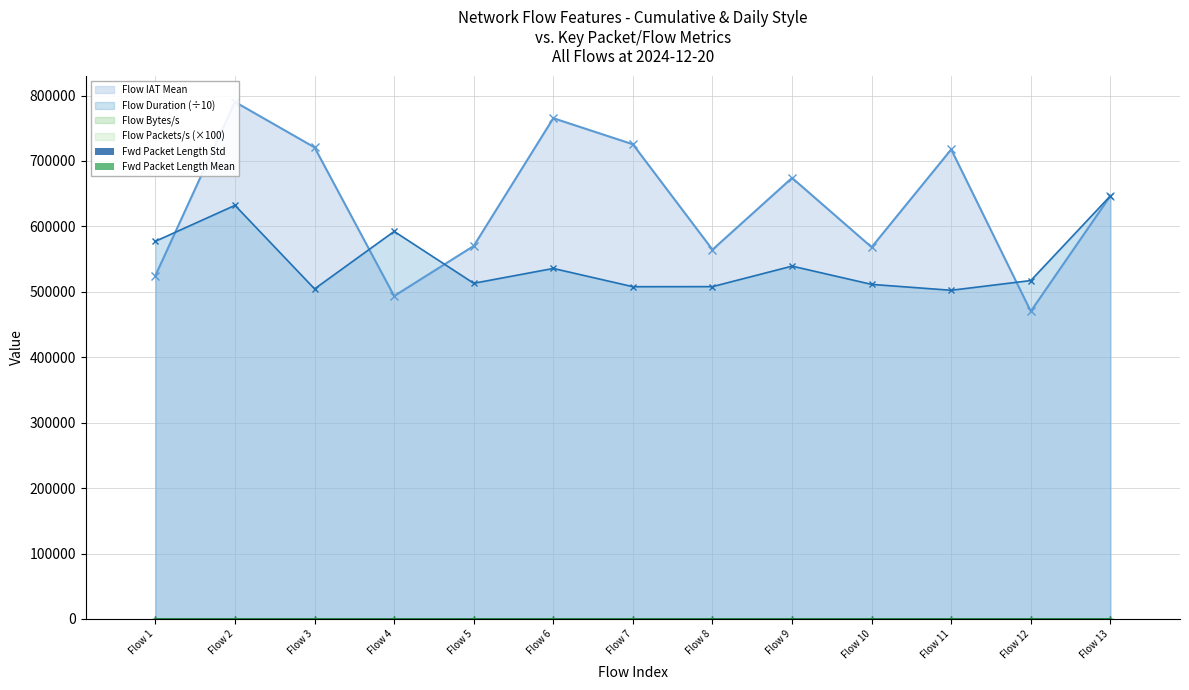

True or false: Fwd Packet Length Mean has a value of 4.6 at Flow 9.

True